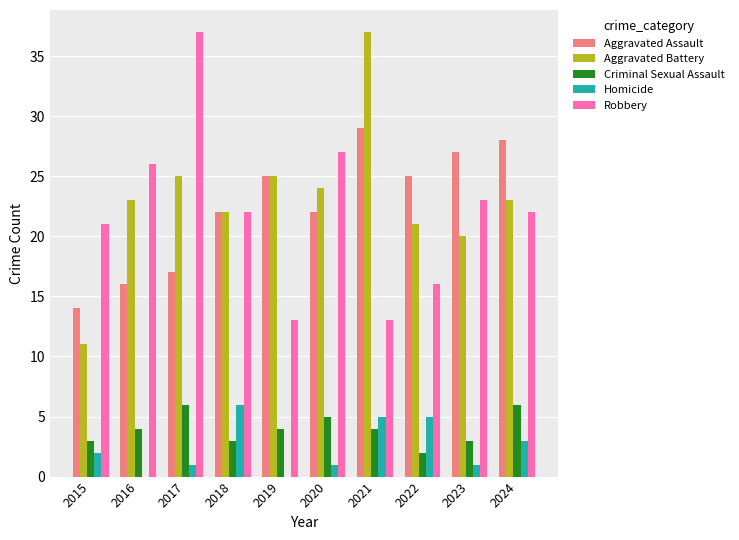

Reading left to right, transcribe all the data shown in this chart.

Aggravated Assault: 2015=14	2016=16	2017=17	2018=22	2019=25	2020=22	2021=29	2022=25	2023=27	2024=28
Aggravated Battery: 2015=11	2016=23	2017=25	2018=22	2019=25	2020=24	2021=37	2022=21	2023=20	2024=23
Criminal Sexual Assault: 2015=3	2016=4	2017=6	2018=3	2019=4	2020=5	2021=4	2022=2	2023=3	2024=6
Homicide: 2015=2	2016=0	2017=1	2018=6	2019=0	2020=1	2021=5	2022=5	2023=1	2024=3
Robbery: 2015=21	2016=26	2017=37	2018=22	2019=13	2020=27	2021=13	2022=16	2023=23	2024=22